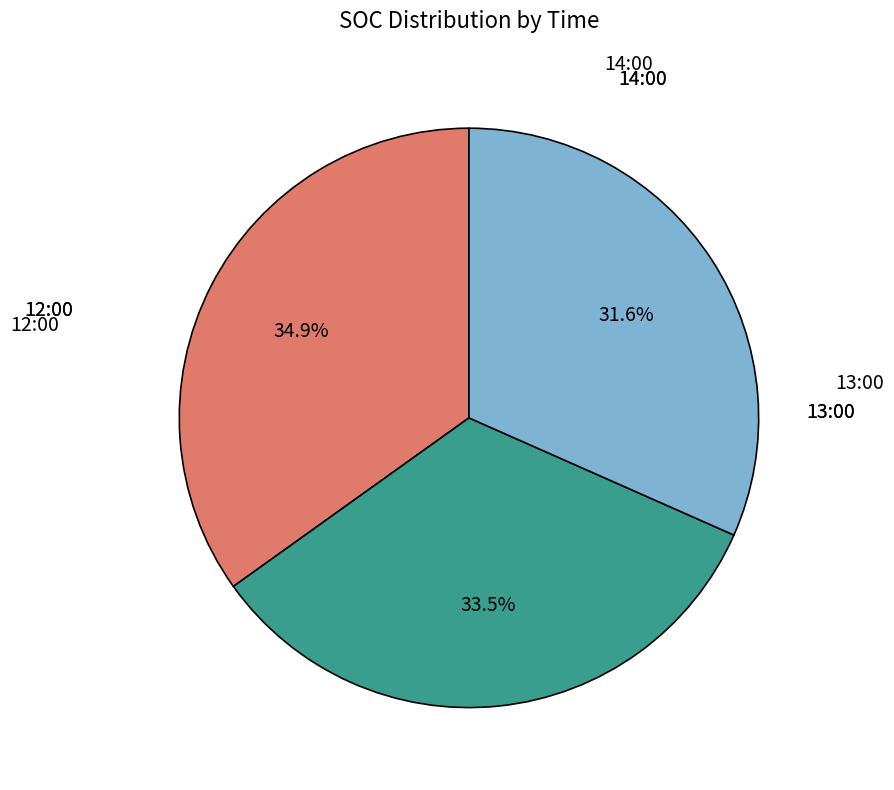

Is there a majority slice in this chart?

No